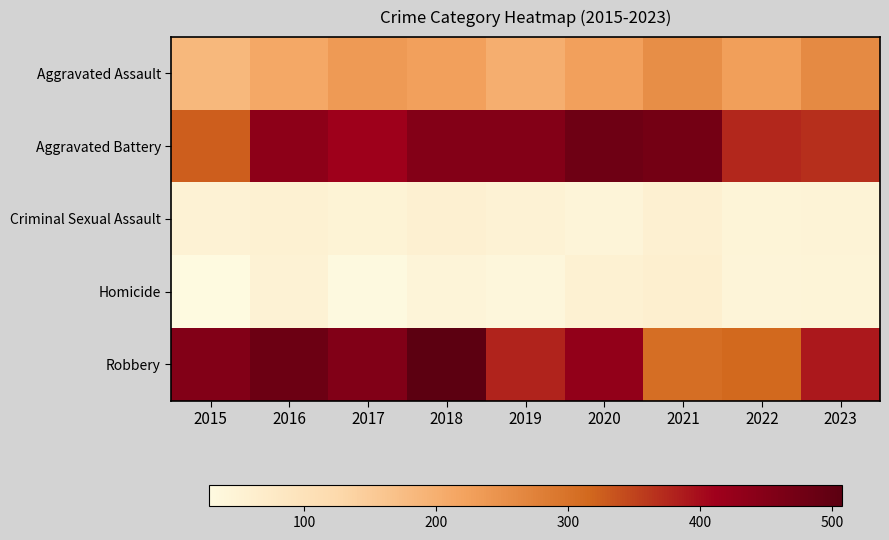

What is the total value across all series at 2018?

1286